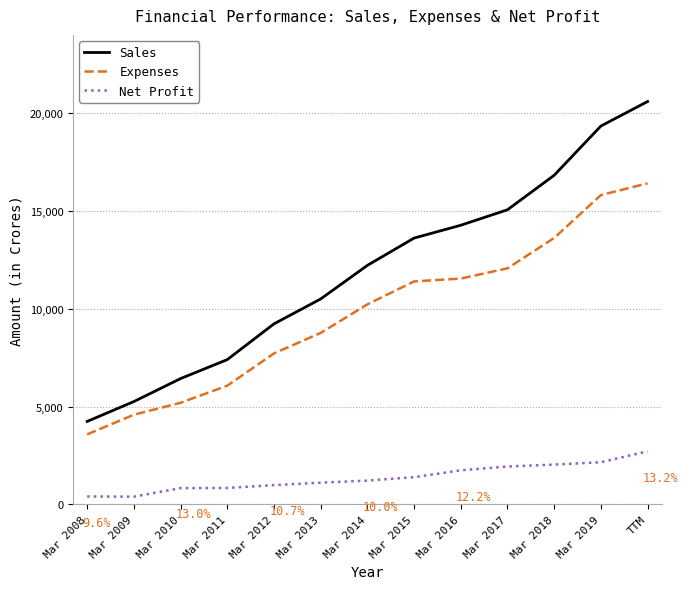

At how many categories does at least one series exceed 13326?

6